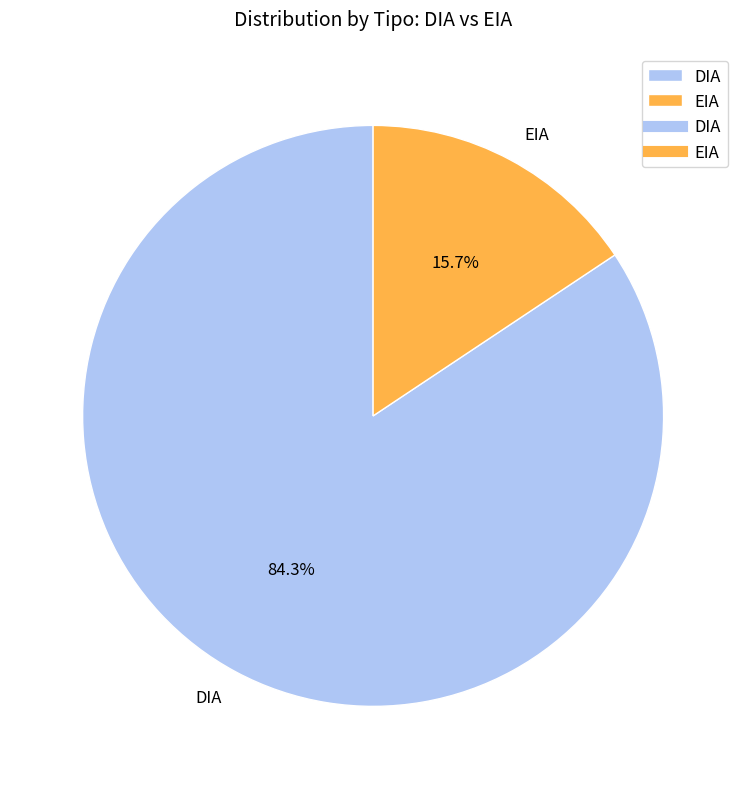

Is it true that DIA is 84% of the pie?

True